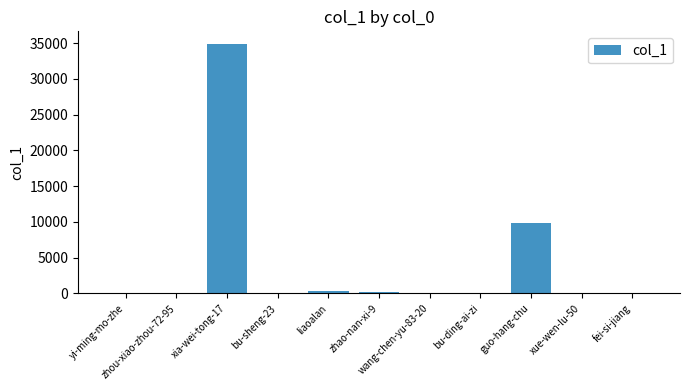

At which label does the data first exceed 11?

xia-wei-tong-17